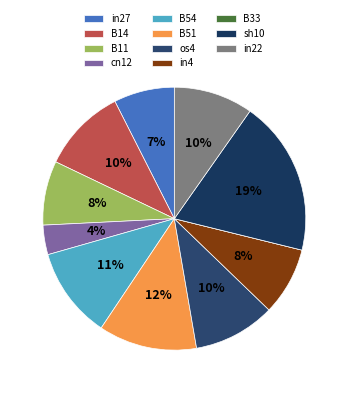

Does any single category account for the majority?

No